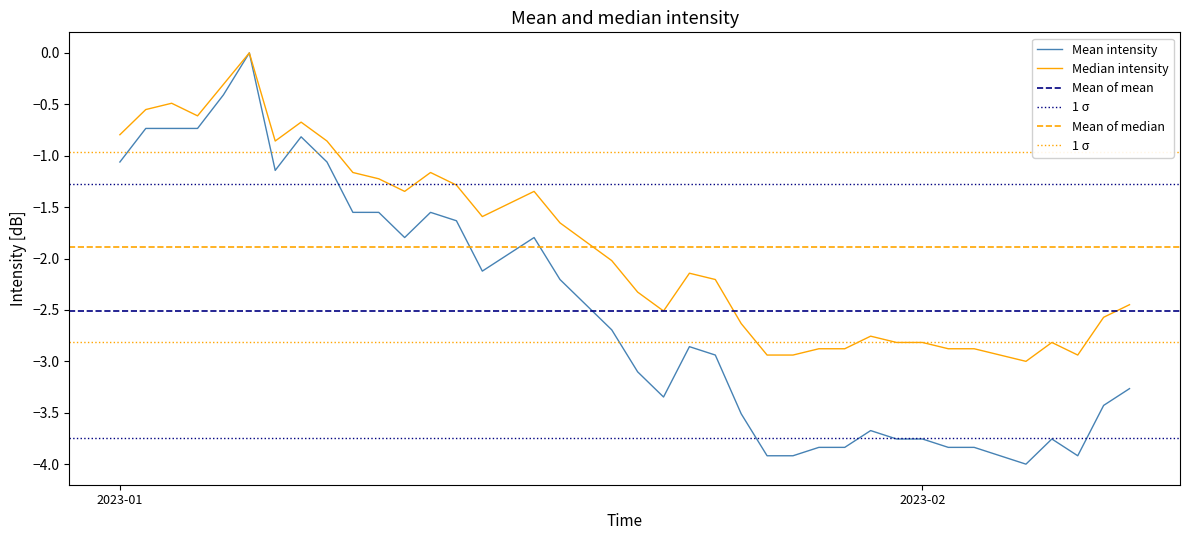

List the series in order of their overall mean, highest first.

Median intensity, Mean intensity